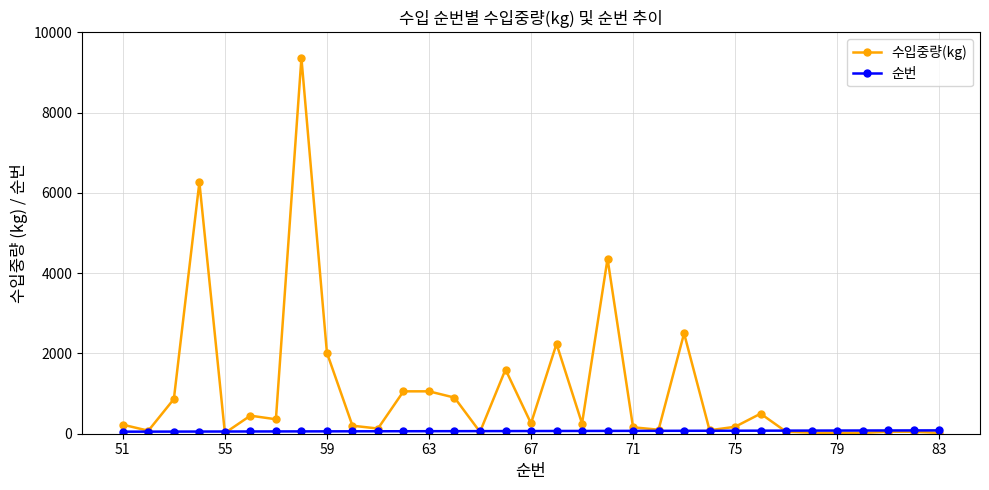

Which series has the widest spread of values?

수입중량(kg)